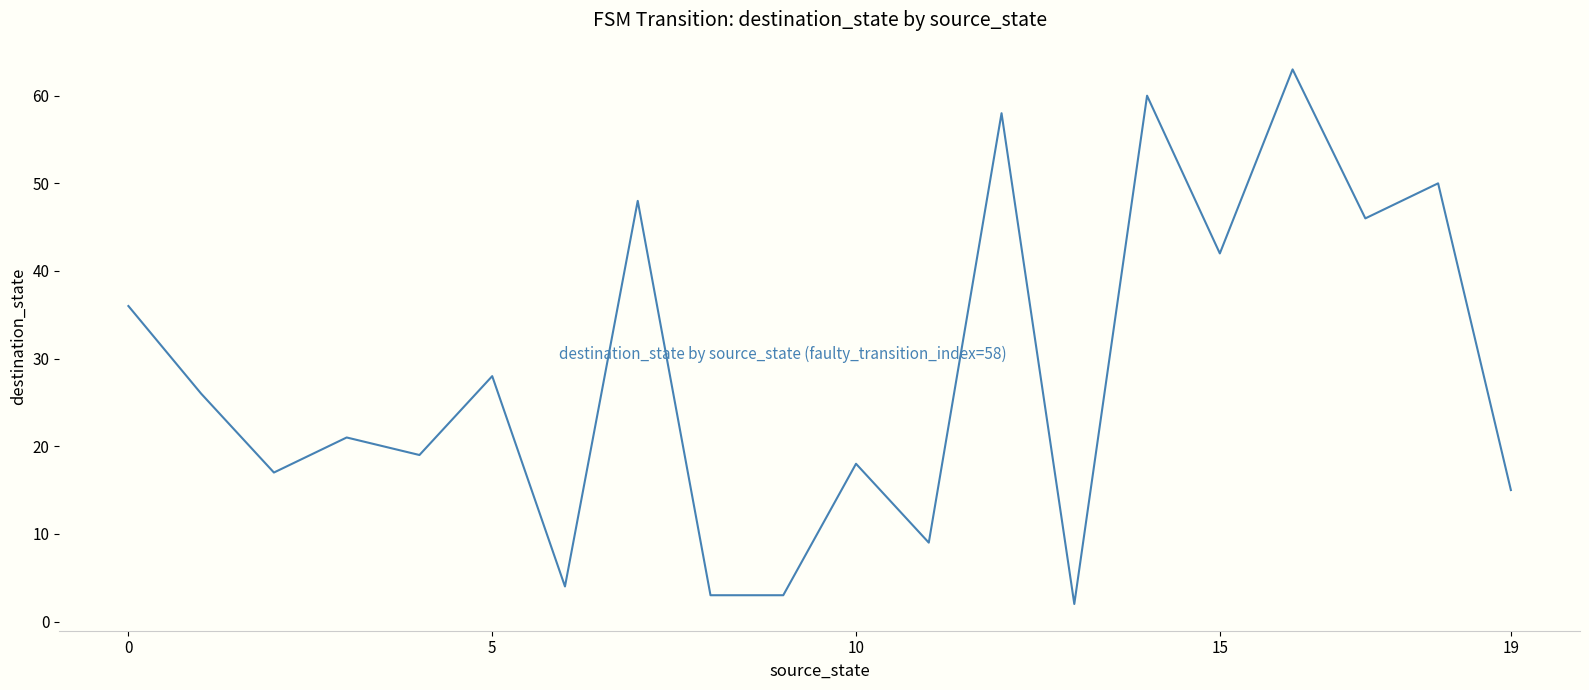

What is the difference between the maximum and minimum values?

61